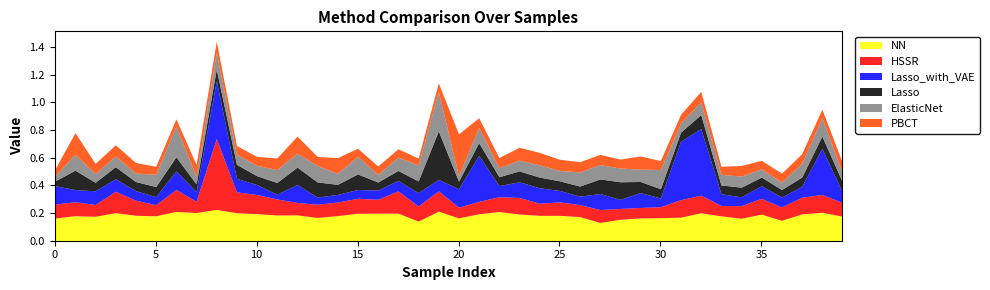

How many series are shown in this chart?

6